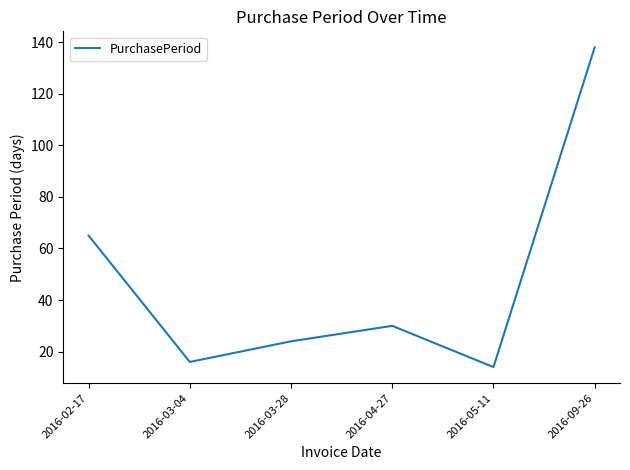

What position from the left is 2016-05-11?

5